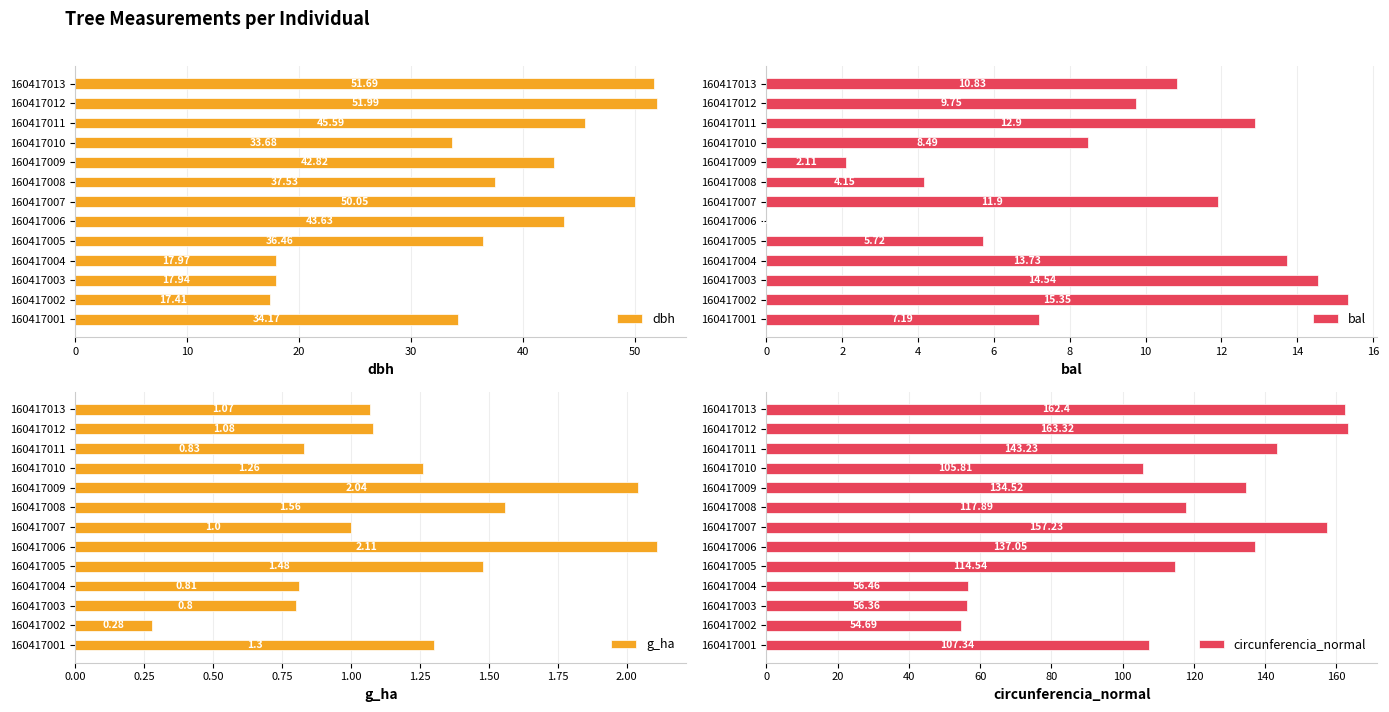

Reading left to right, transcribe all the data shown in this chart.

dbh: 34.2	17.4	17.9	18.0	36.5	43.6	50.0	37.5	42.8	33.7	45.6	52.0	51.7
bal: 7.2	15.3	14.5	13.7	5.7	0.0	11.9	4.2	2.1	8.5	12.9	9.8	10.8
g_ha: 1.3	0.3	0.8	0.8	1.5	2.1	1.0	1.6	2.0	1.3	0.8	1.1	1.1
circunferencia_normal: 107.3	54.7	56.4	56.5	114.5	137.1	157.2	117.9	134.5	105.8	143.2	163.3	162.4